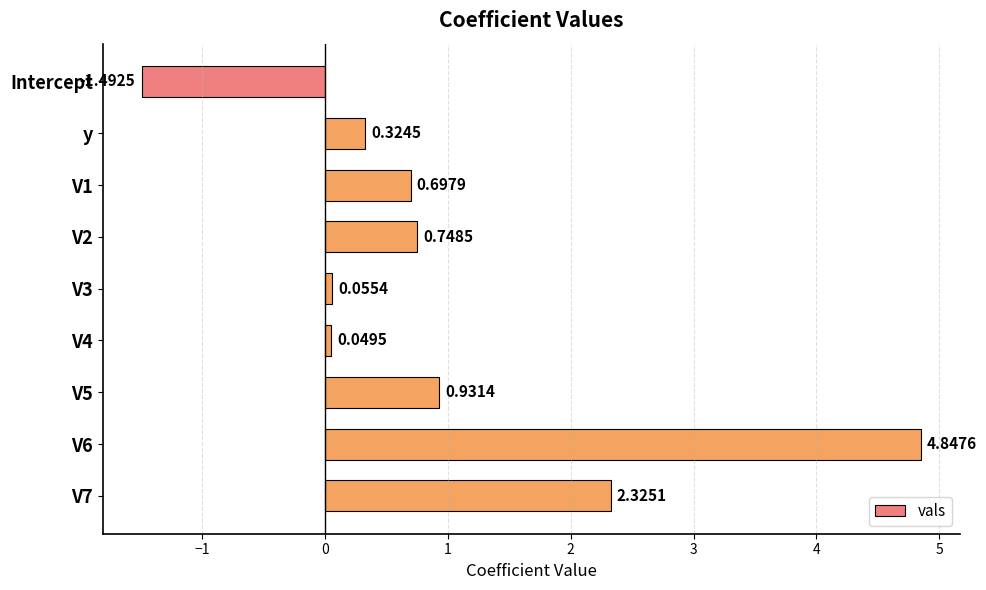

What is the label of the 9th bar from the bottom?

Intercept